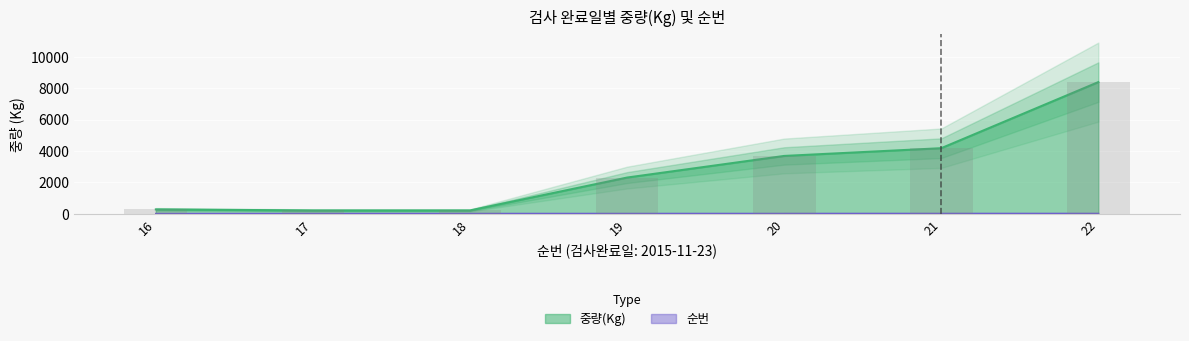

Is it true that 순번 equals 39 at 22?

False